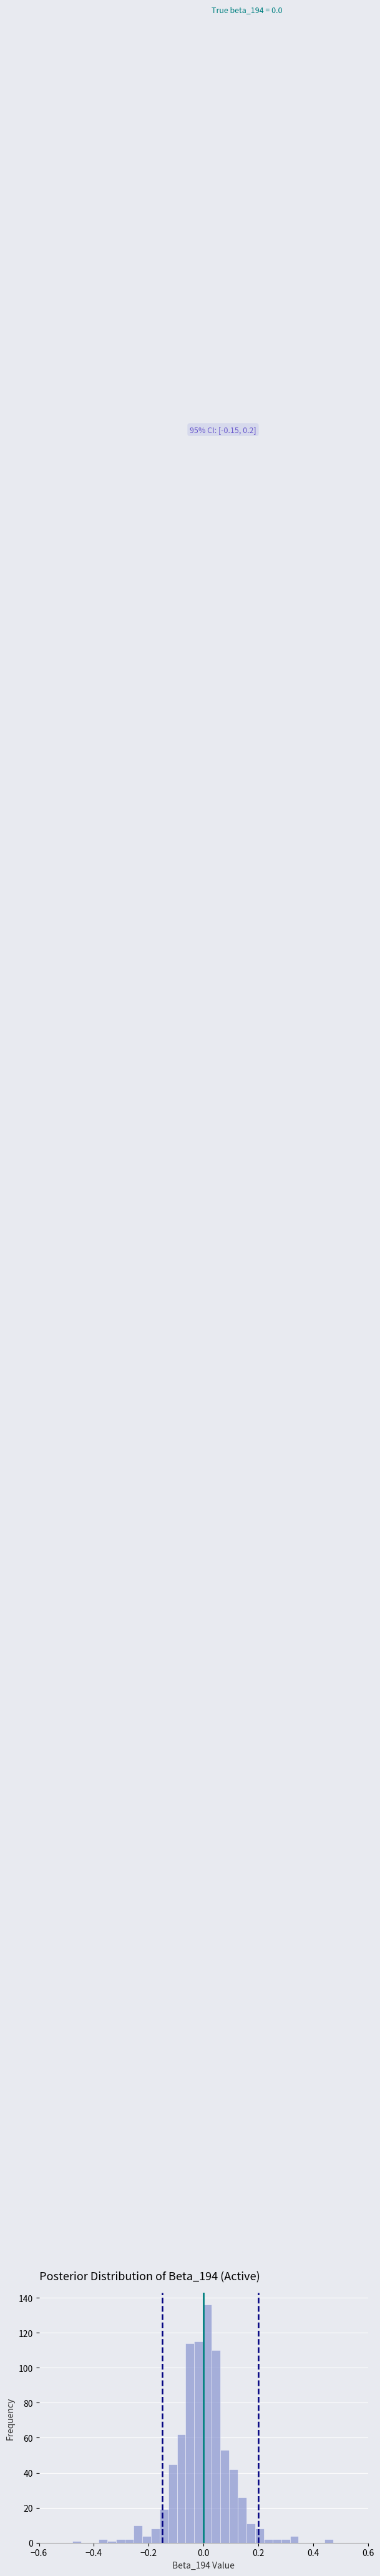

Read against the x-axis, roughly where is the centre of the tallest bar?

0.02